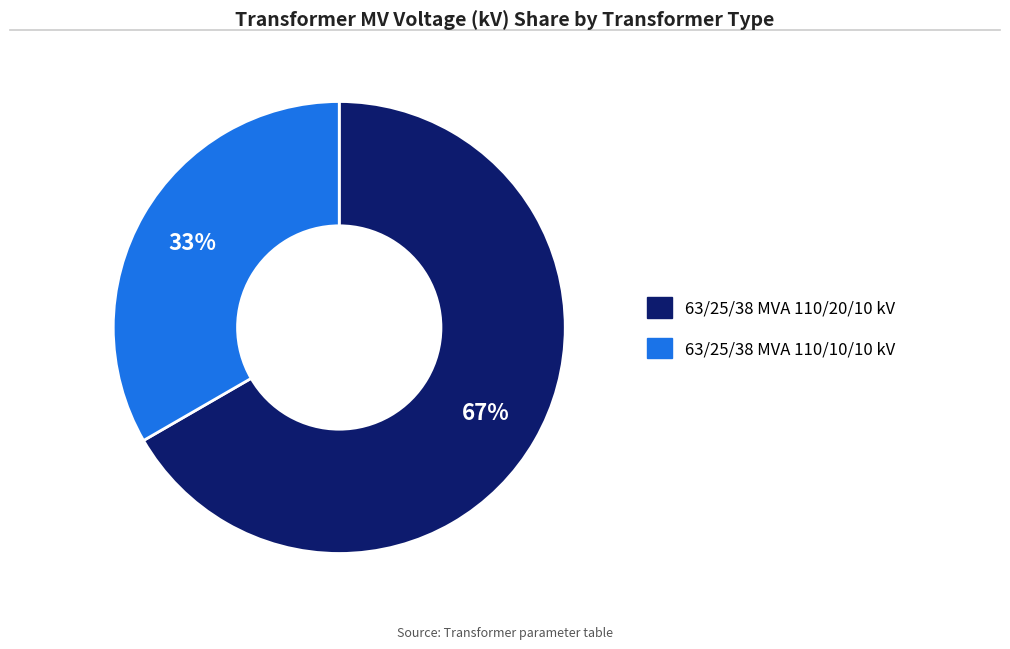

How many segments does this pie chart have?

2